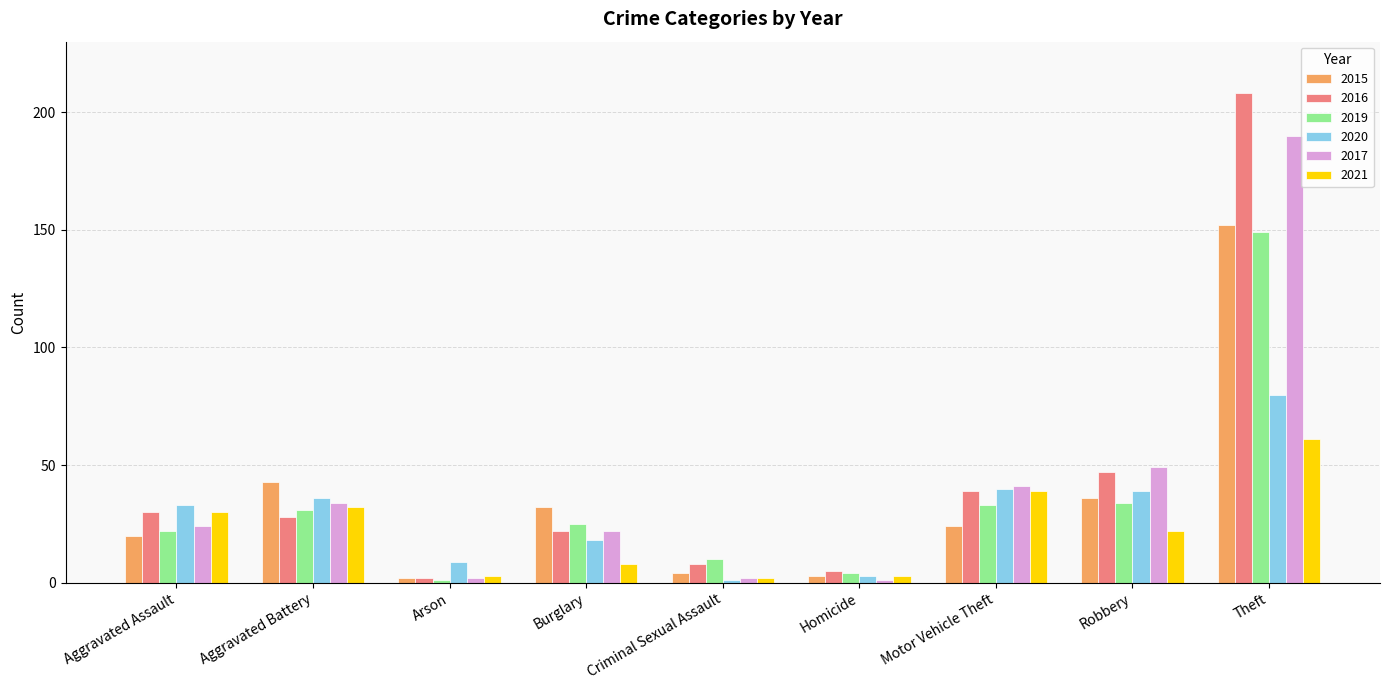

Is it true that 2016 equals 8 at Criminal Sexual Assault?

True